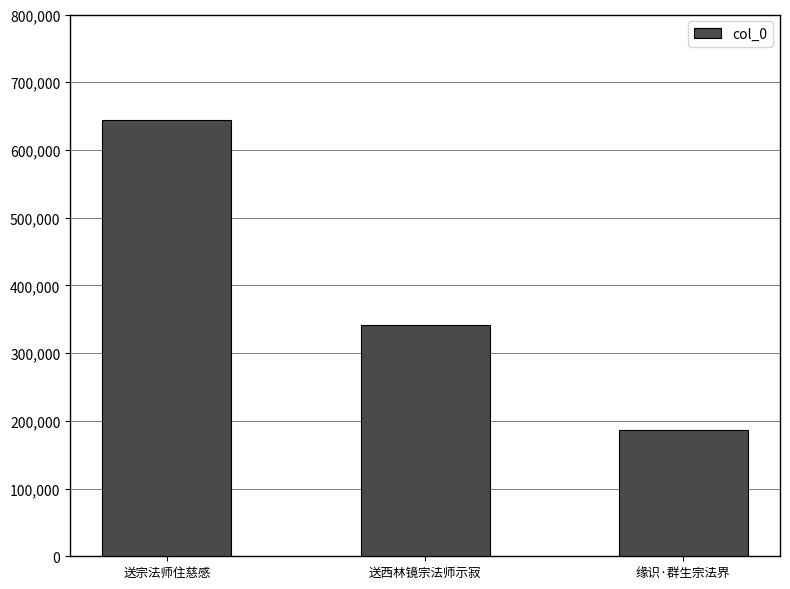

What is the value of the 2nd bar from the left?

341500